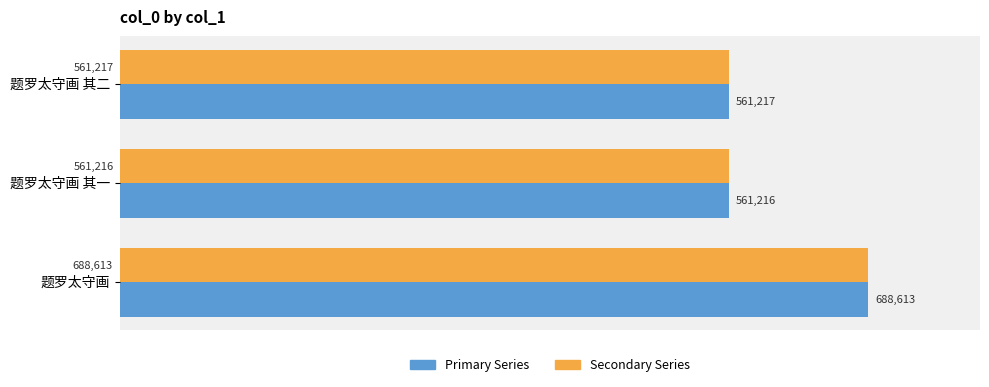

Which category has the highest value across all series?

题罗太守画